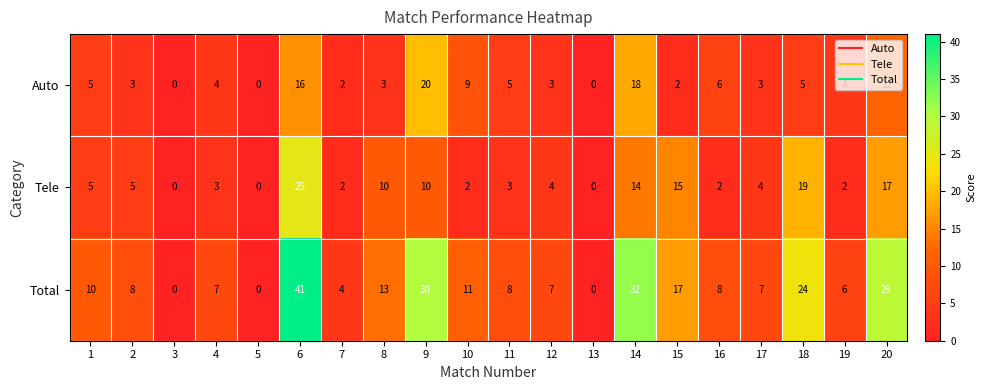

Is the value of Total at 3 greater than the value of Tele at 19?

No